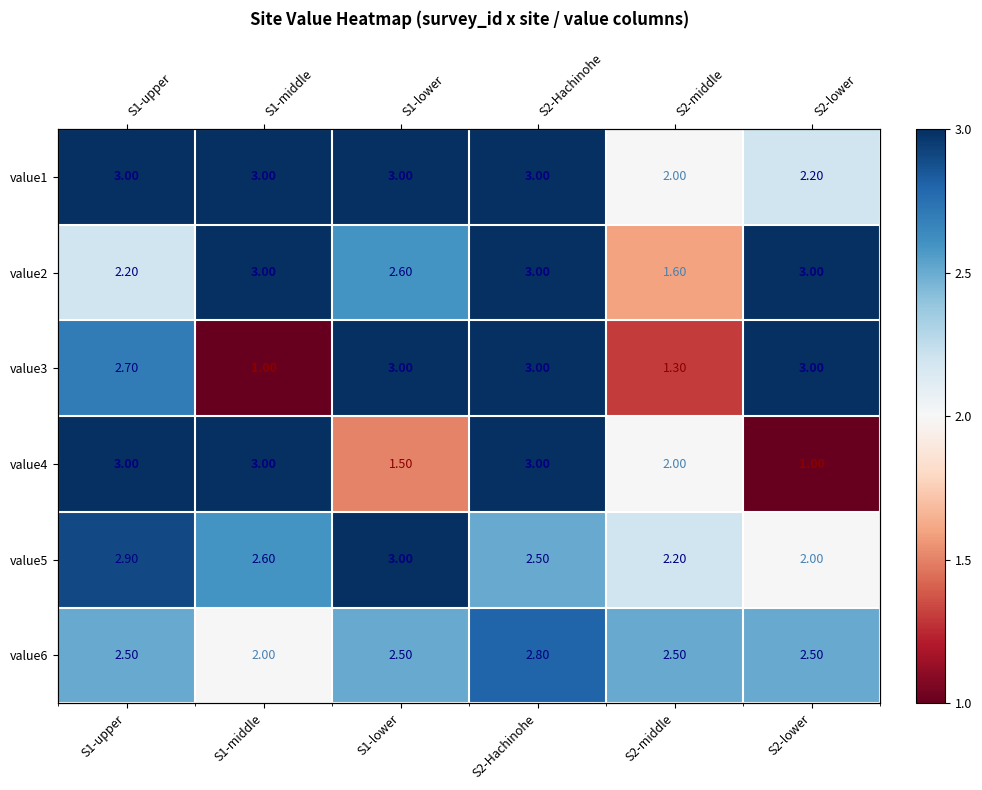

Where is value3 nearest to the value 2?

S2-middle